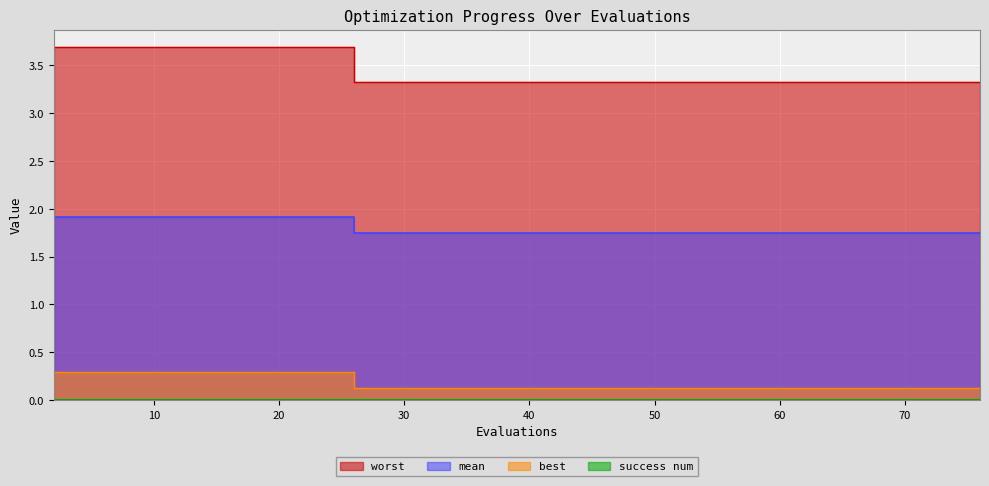

Between 16 and 20, which series saw the biggest shift?

mean